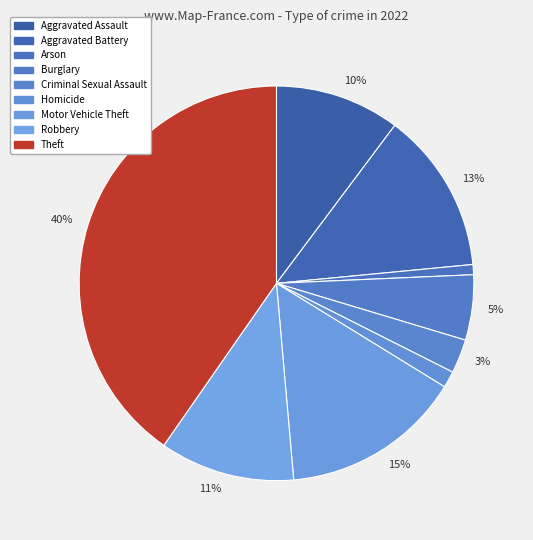

Does any single category account for the majority?

No